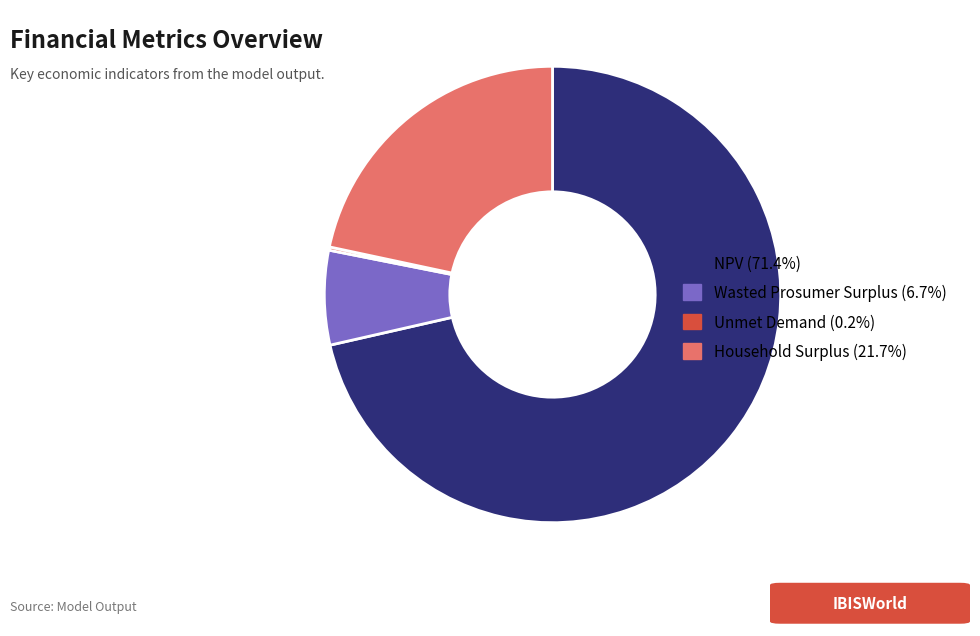

Is the sum of NPV (71.4%) and Wasted Prosumer Surplus (6.7%) greater than half?

Yes